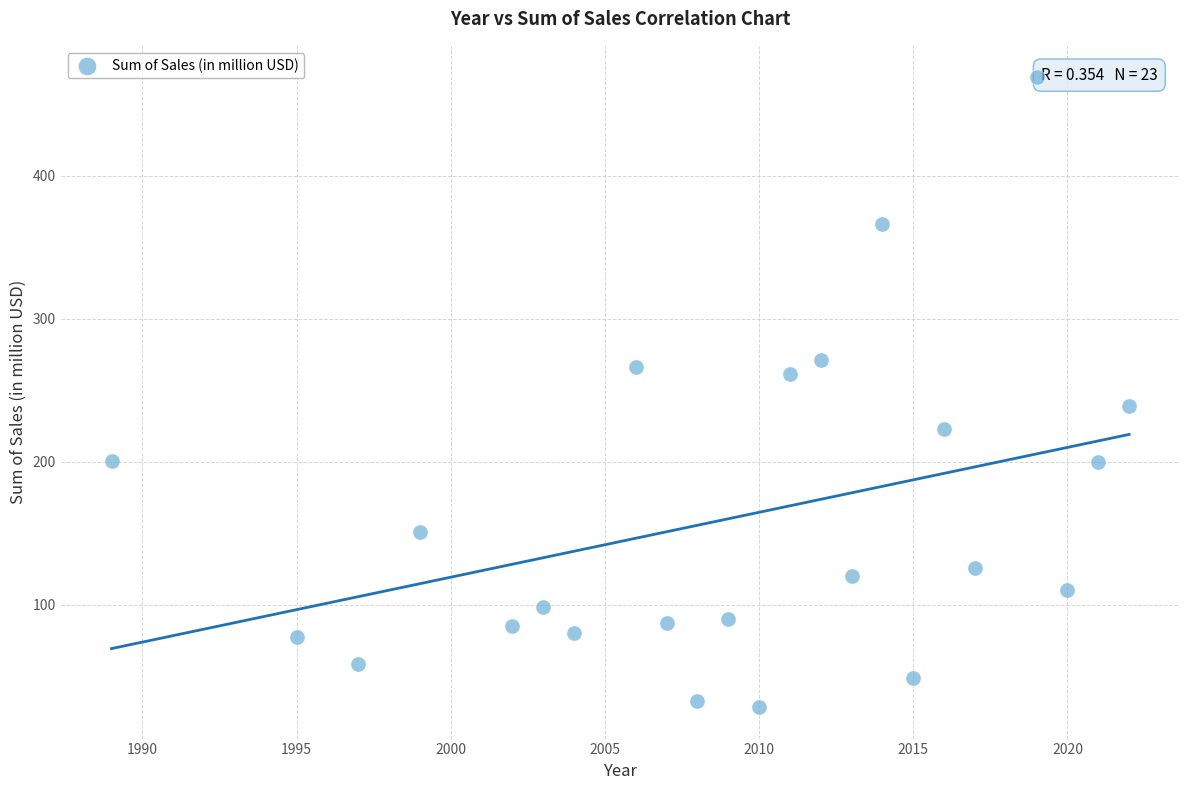

What is the range of Y values (max minus min)?

440.5